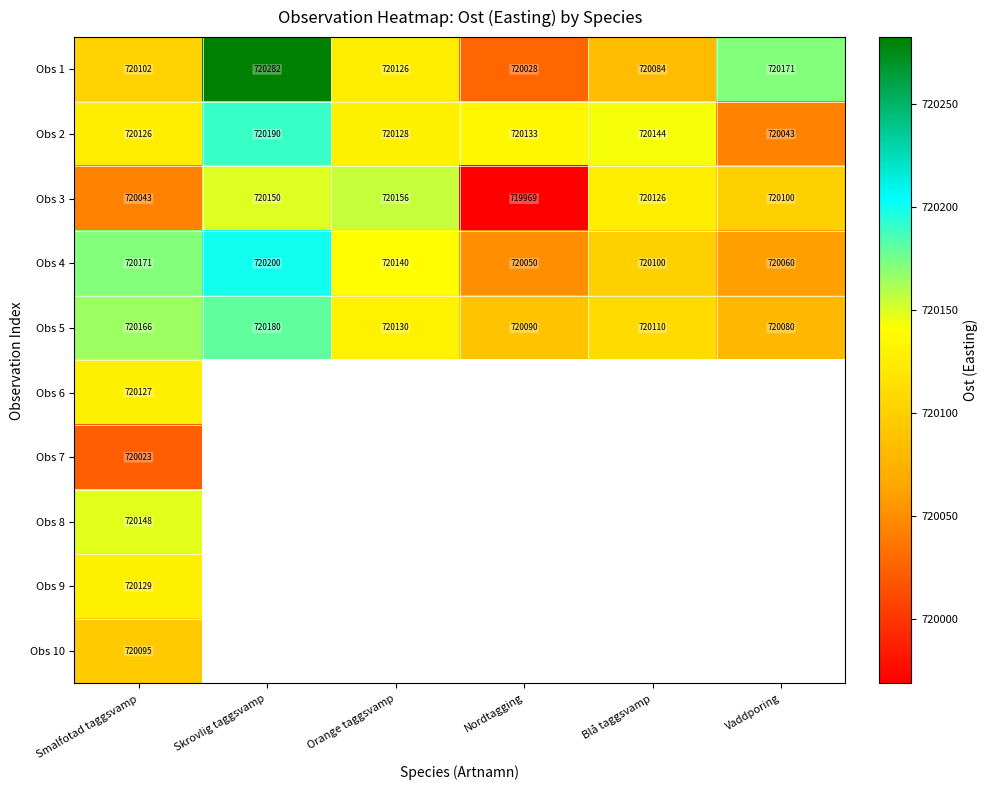

Which category has the lowest value in the Obs 1 series?

Nordtagging